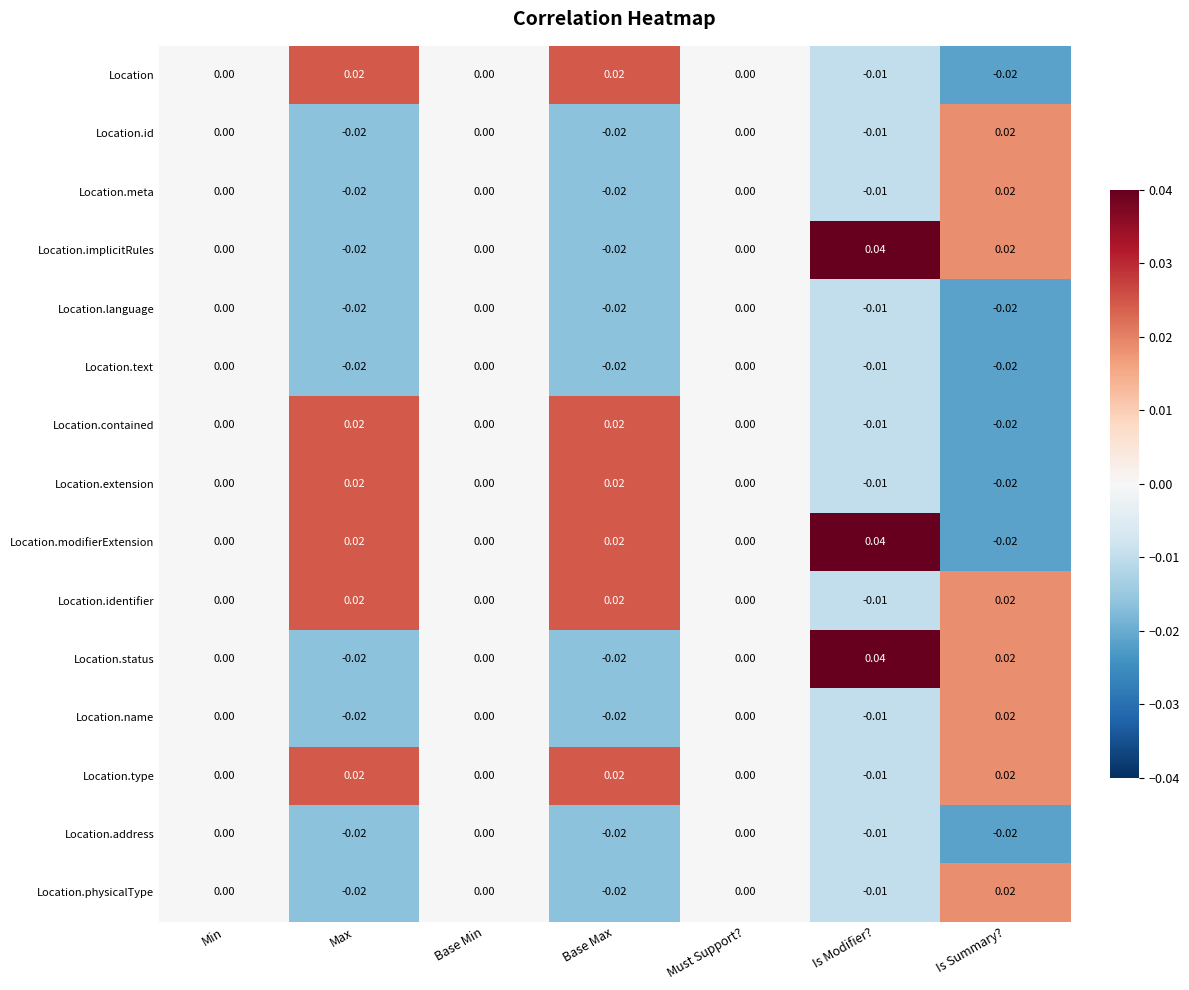

At which category is the sum across all series the highest?

Is Summary?